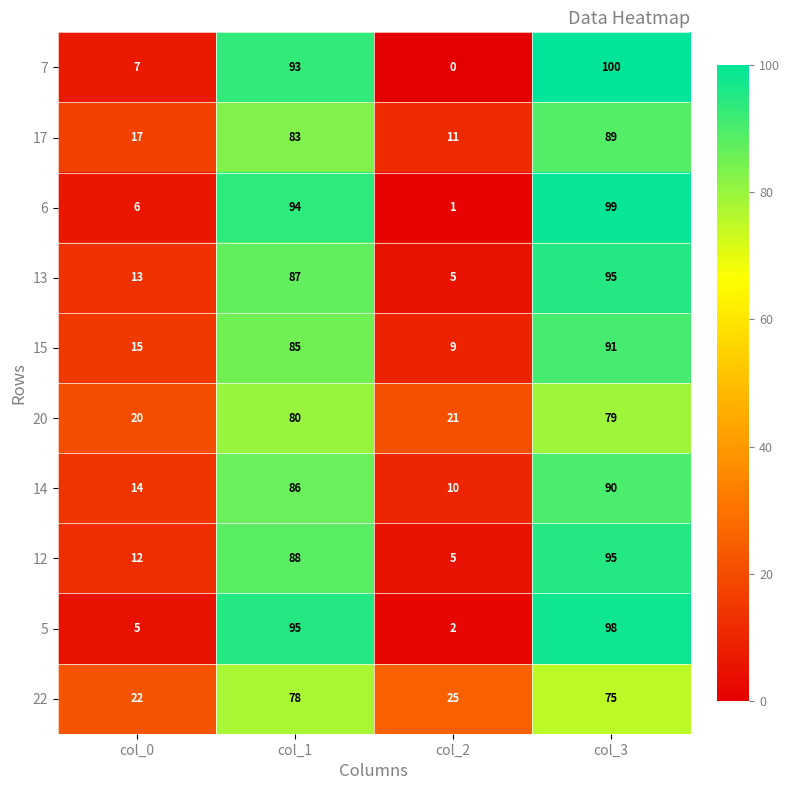

At which label is 22 closest to 50?

col_2